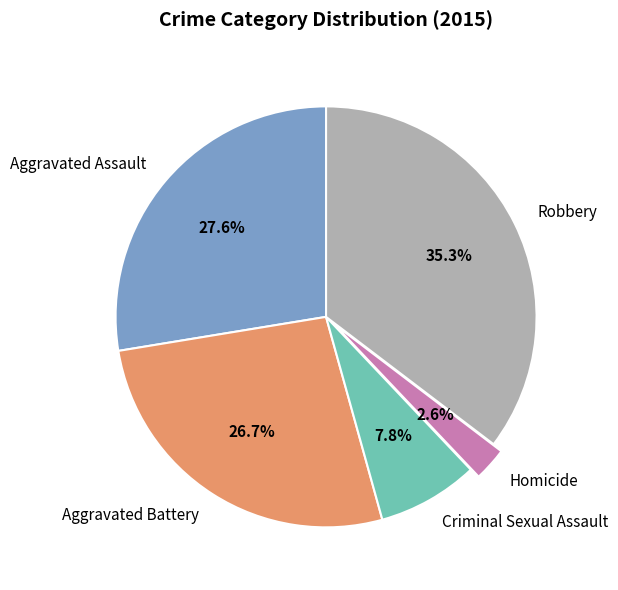

Rank the categories by value from lowest to highest.

Homicide, Criminal Sexual Assault, Aggravated Battery, Aggravated Assault, Robbery